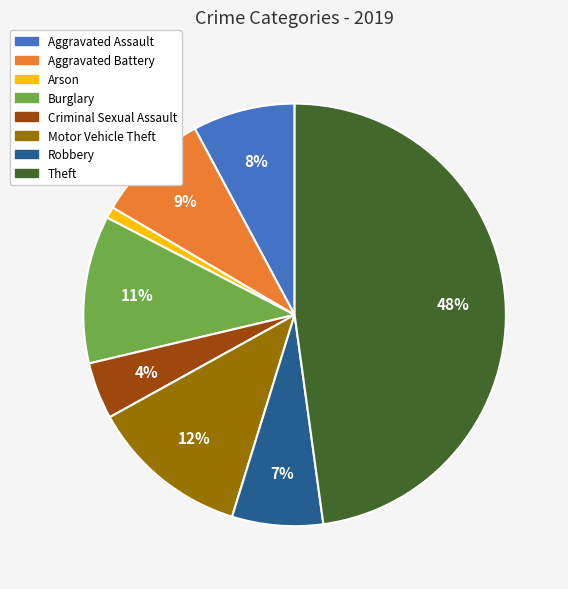

Is there a majority slice in this chart?

No